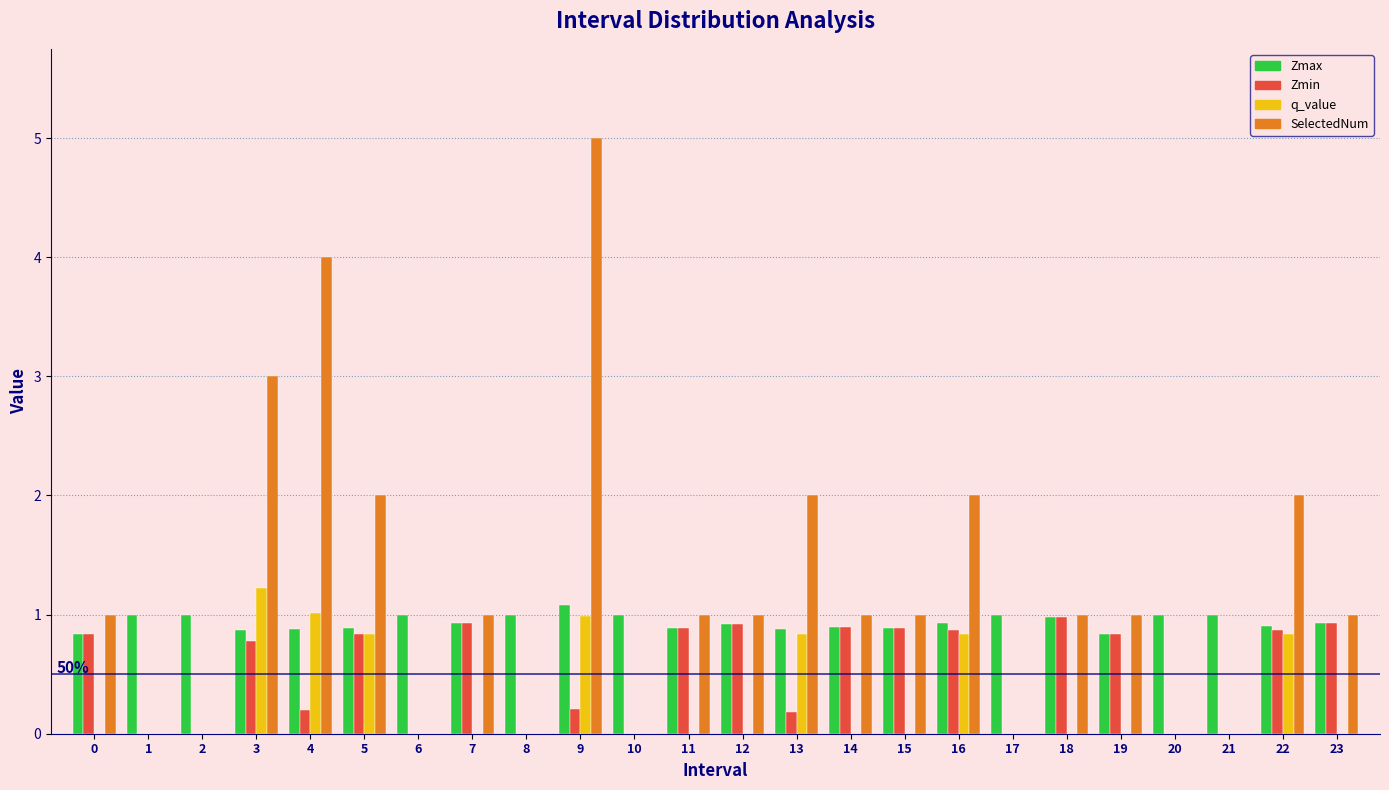

The value of q_value at 2 is -0.5. True or false?

False